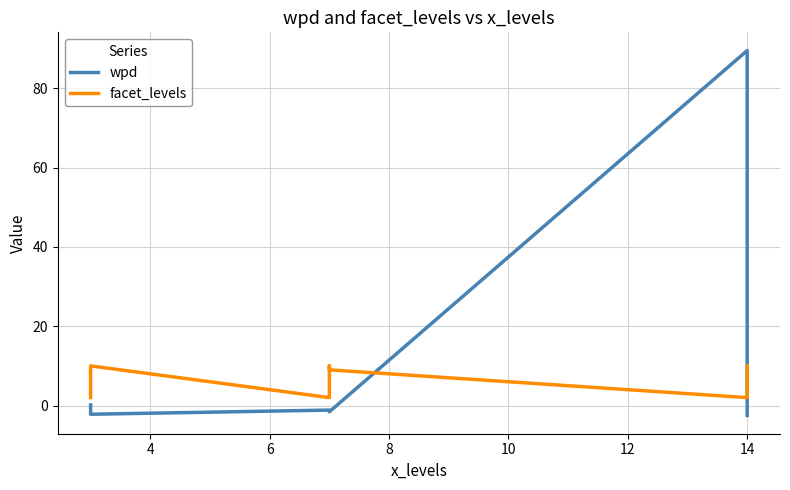

Reading left to right, list all the values displayed in this chart.

wpd: 0.1	-0.7	-2.2	-1.1	-1.4	-1.6	89.5	-0.1	-2.5
facet_levels: 2.0	9.0	10.0	2.0	10.0	9.0	2.0	9.0	10.0